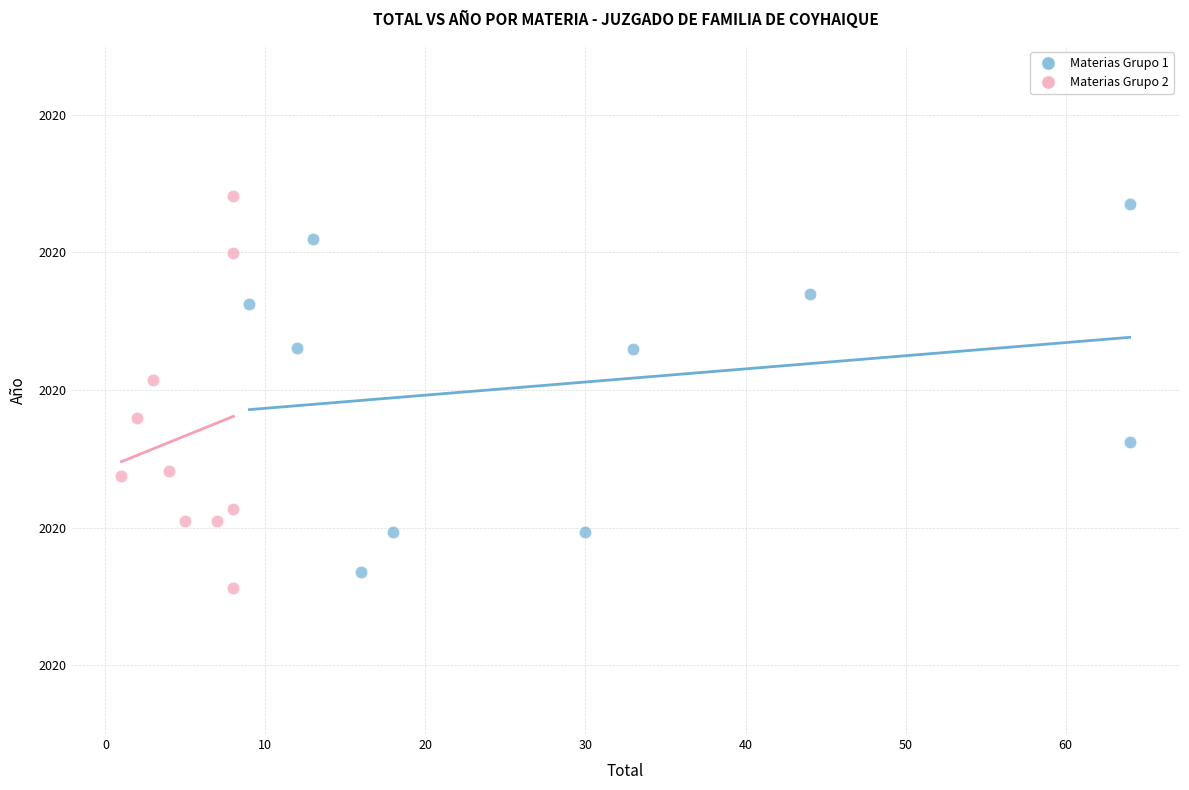

Which series reaches the minimum Y coordinate?

Materias Grupo 2